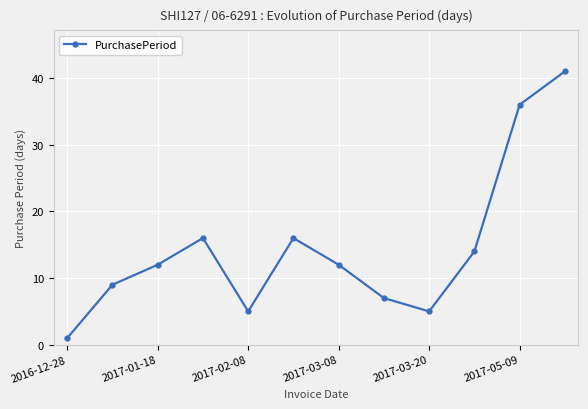

What is the greatest value displayed?

41